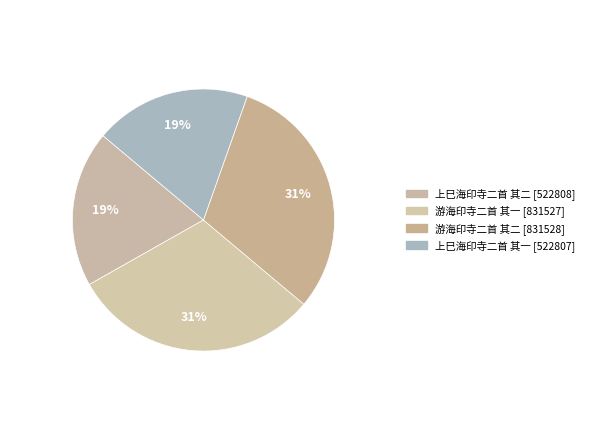

To the nearest percent, what is the average slice percentage?

25%